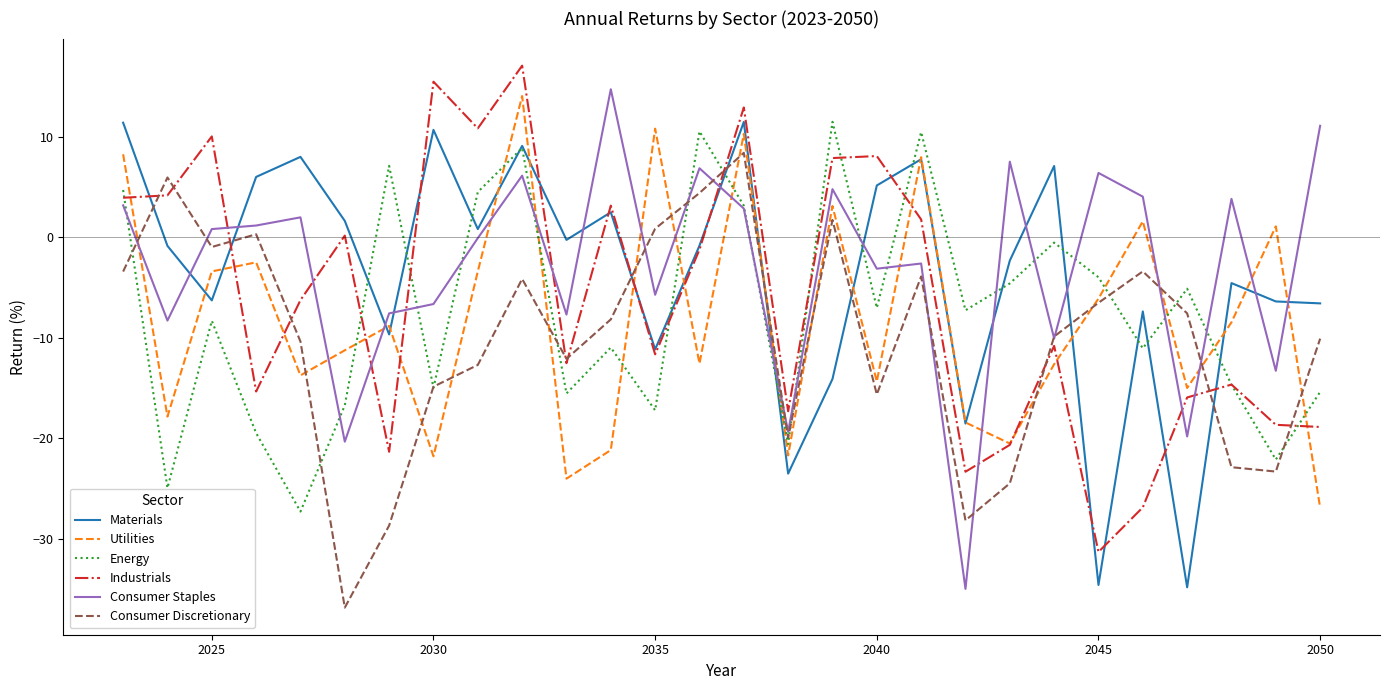

After their last crossing, which series has the higher values: Consumer Discretionary or Materials?

Materials